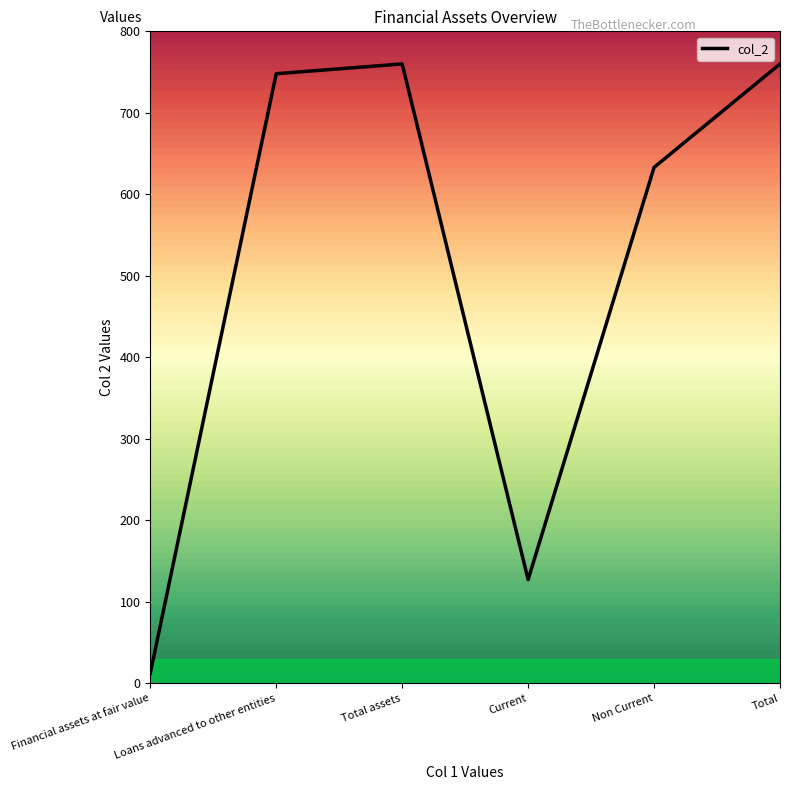

Reading left to right, list all the values displayed in this chart.

12	748	760	127	633	760